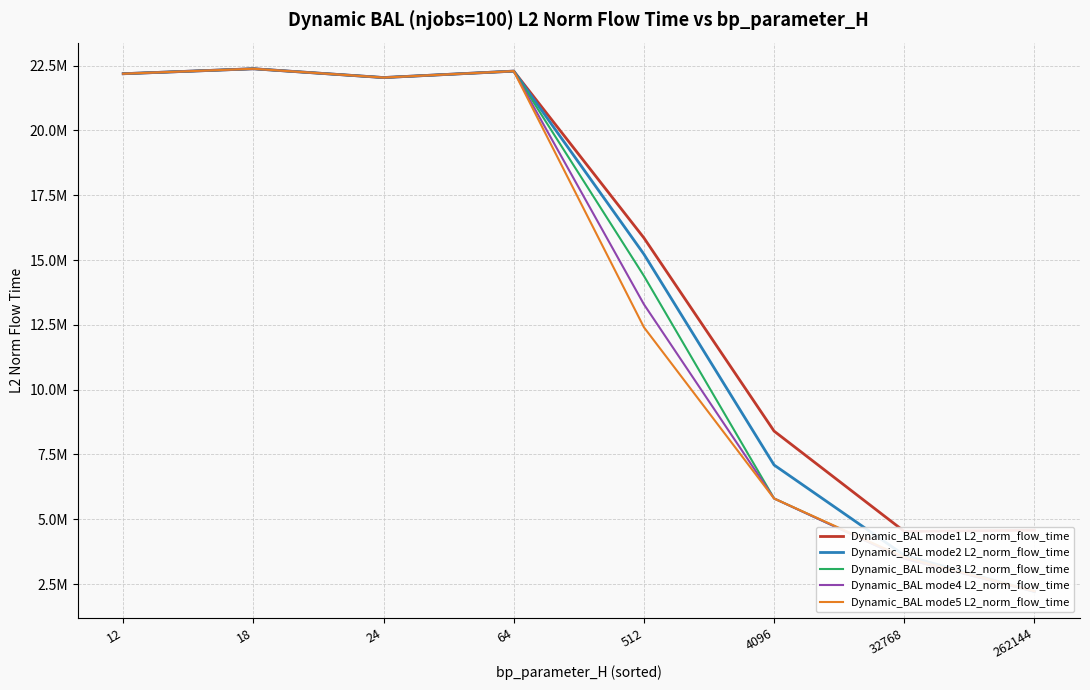

What is the value of the Dynamic_BAL mode4 L2_norm_flow_time point at the 2nd from the left?

22381533.3